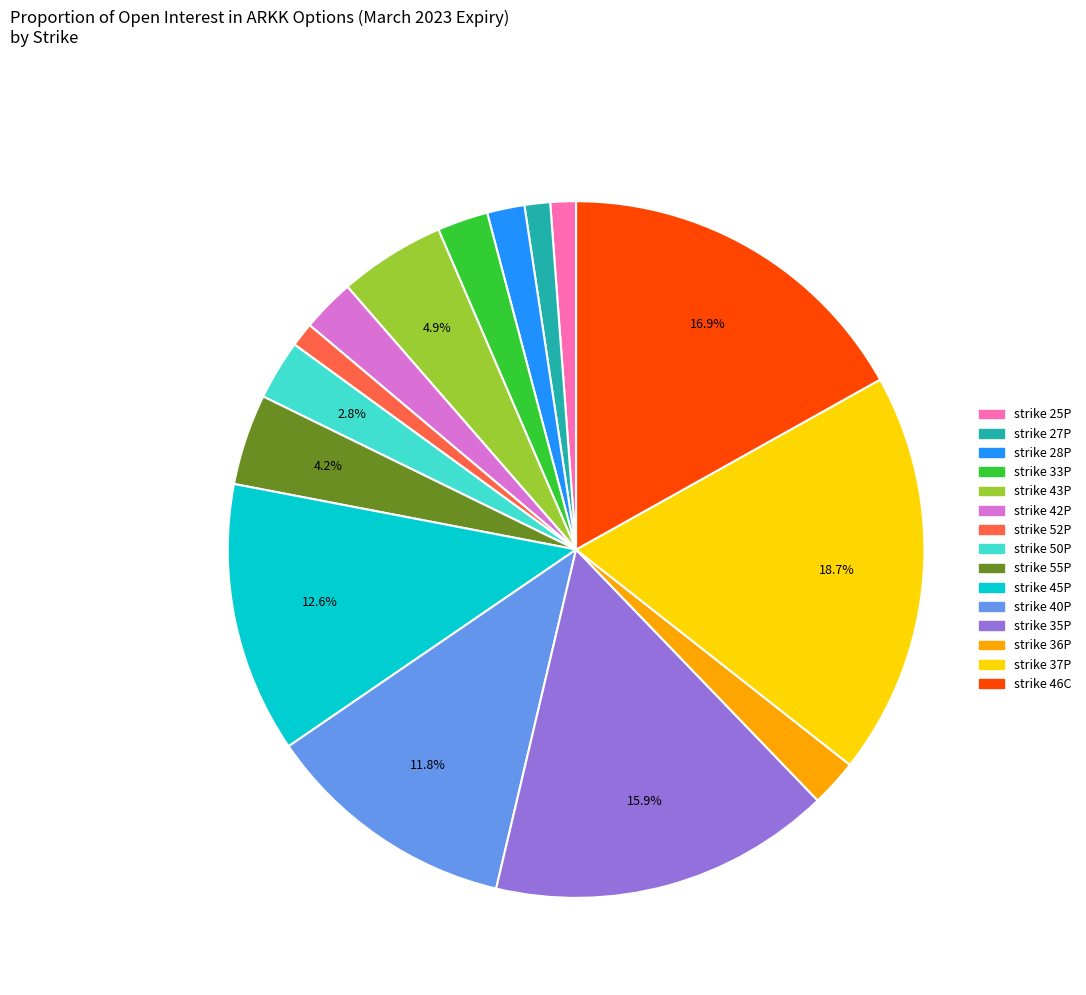

Does any single category account for the majority?

No